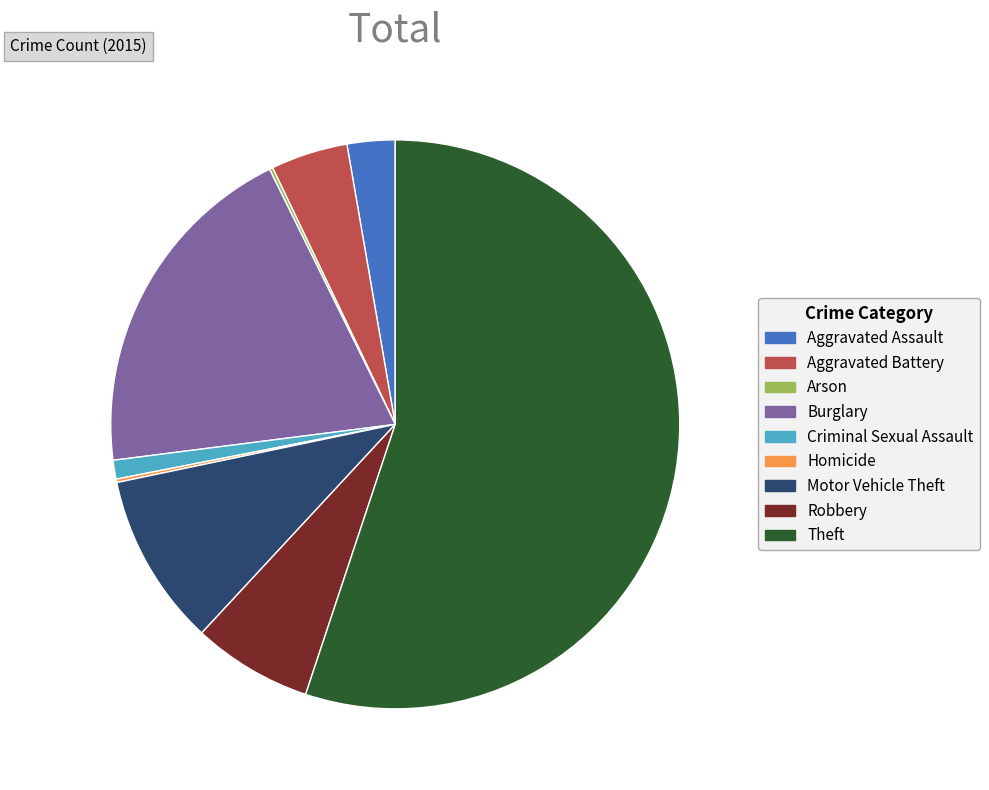

Which has a higher value, Criminal Sexual Assault or Robbery?

Robbery